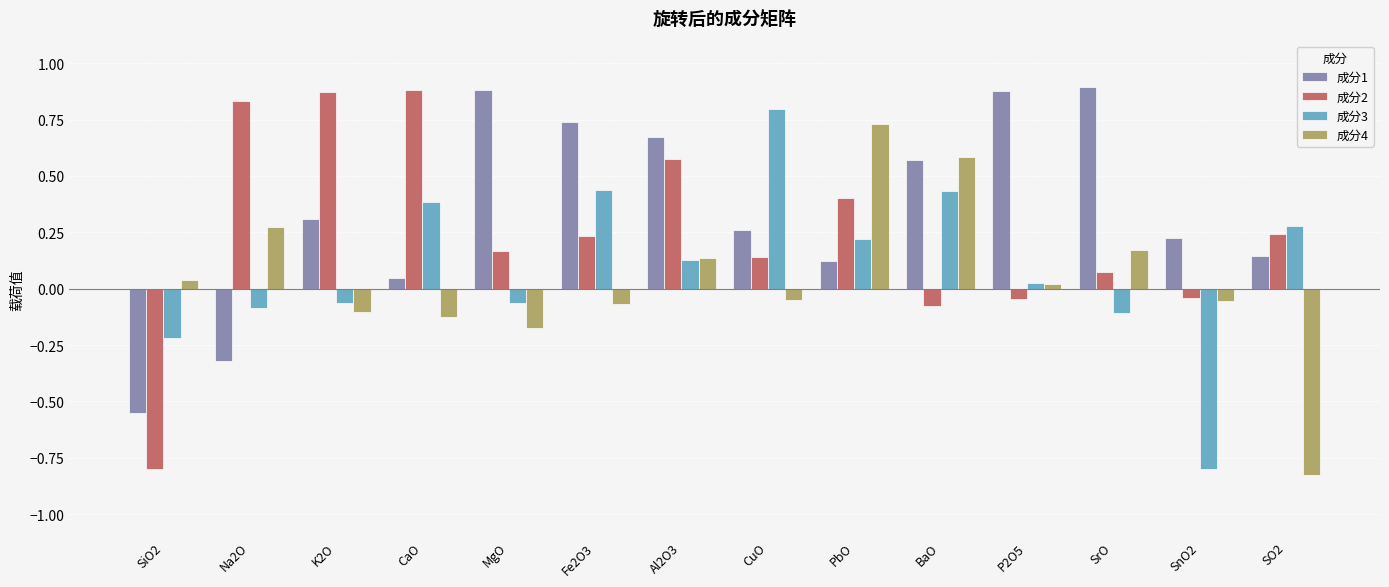

How many positive values does the 成分1 series have?

12